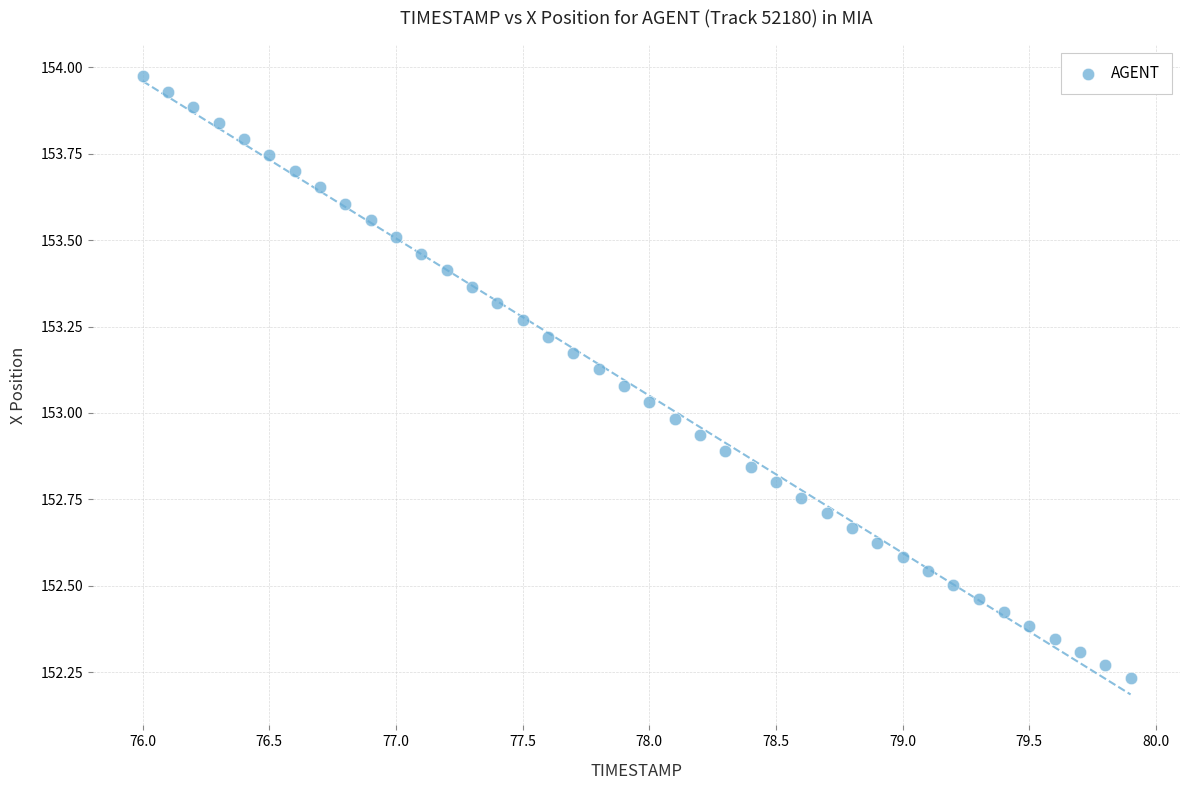

What is the range of X values (max minus min)?

3.9